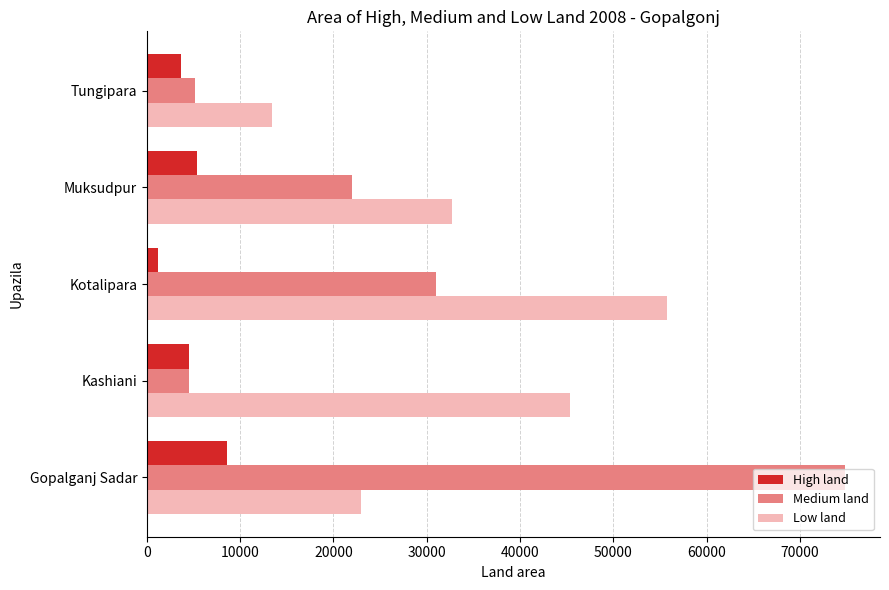

Which category has the highest value in the Low land series?

Kotalipara